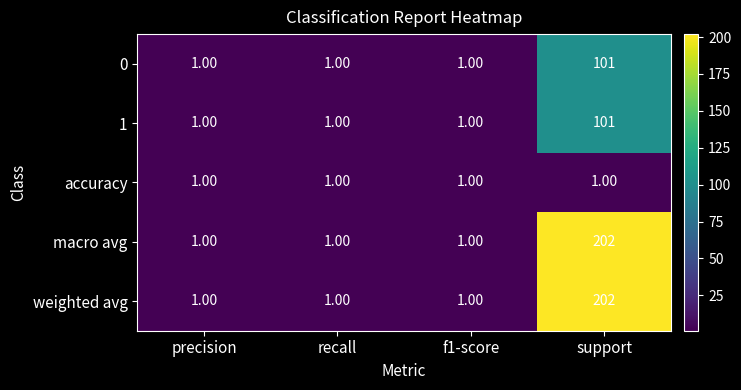

What is the total value across all series at precision?

5